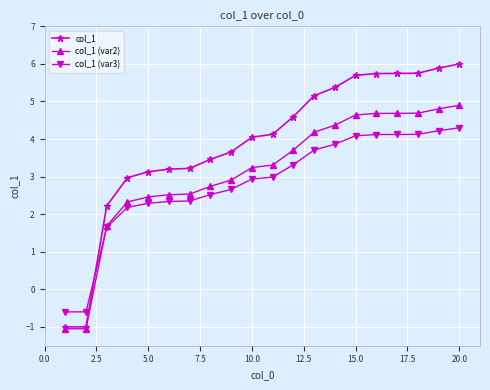

List the series in order of their overall mean, lowest first.

col_1 (var3), col_1 (var2), col_1